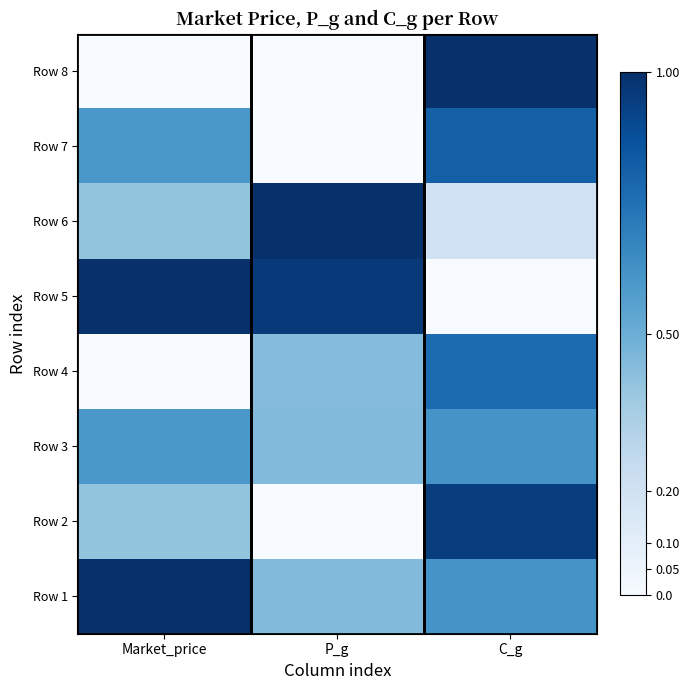

How many distinct data groups are displayed?

8